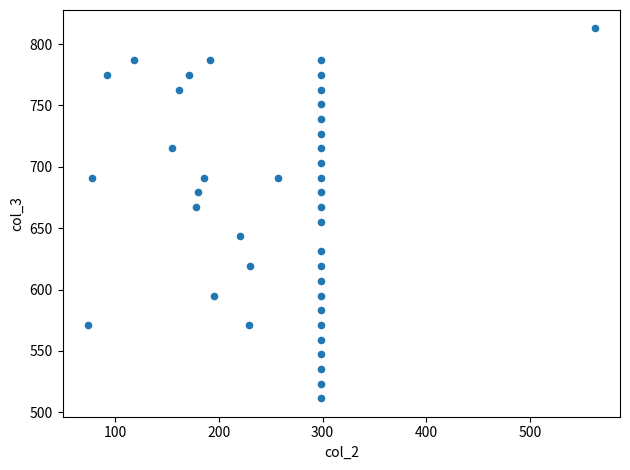

What is the range of Y values (max minus min)?

301.2